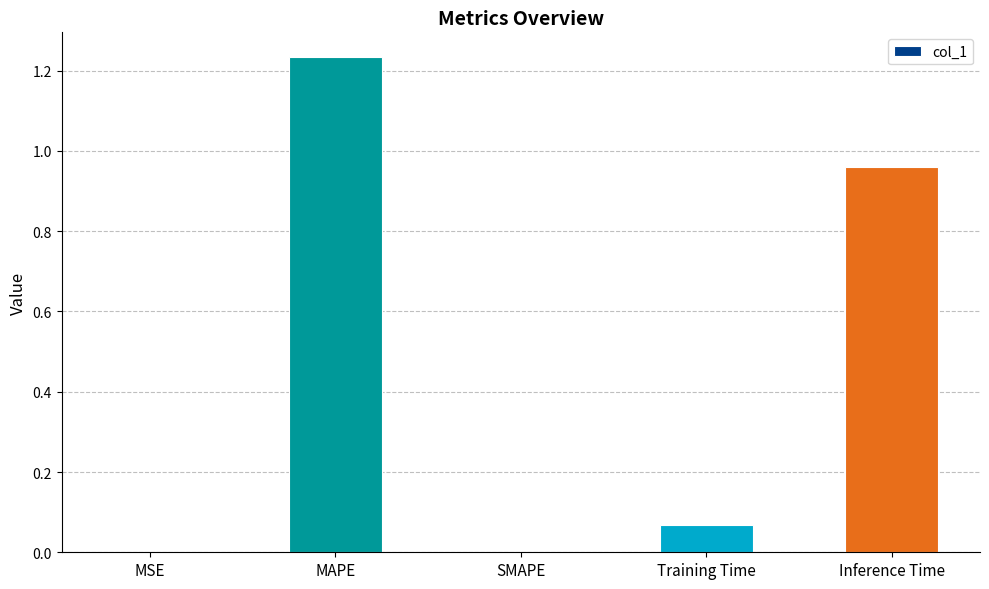

Which has a higher value, Training Time or SMAPE?

Training Time